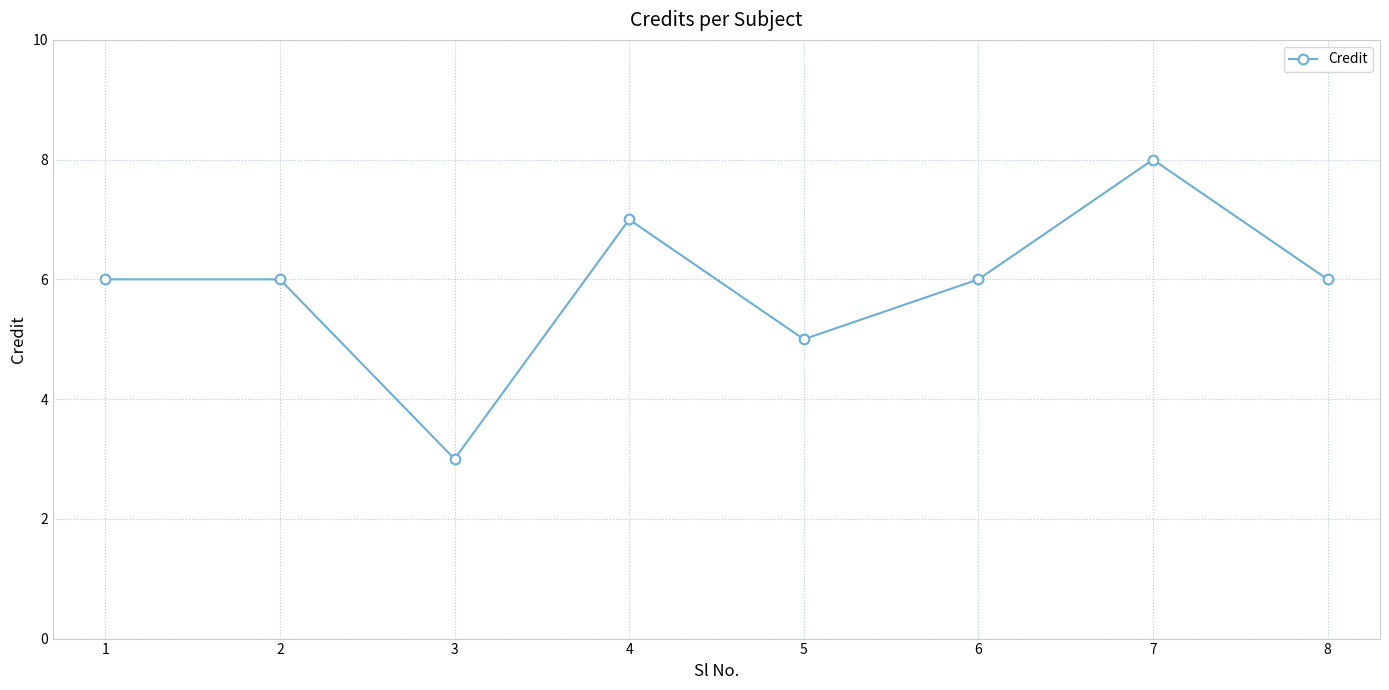

Which category has the lowest value across all series?

3